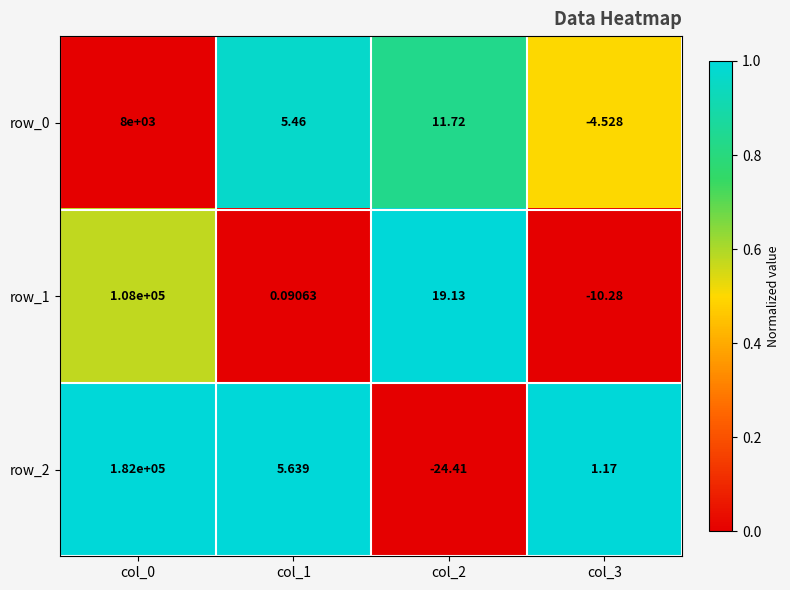

Is the value of row_2 at col_0 greater than the value of row_0 at col_0?

Yes